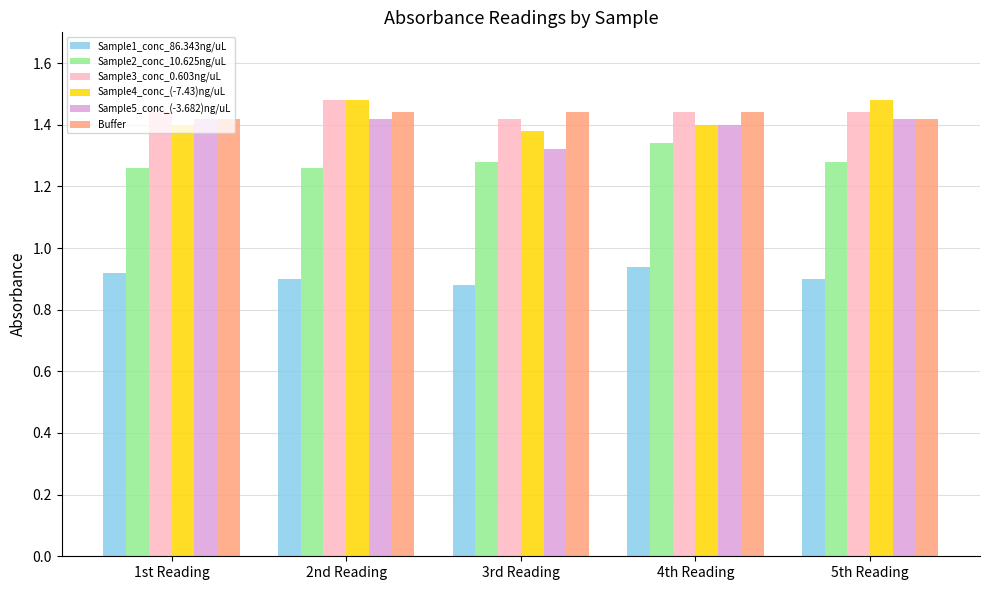

At how many categories does at least one series exceed 1?

5